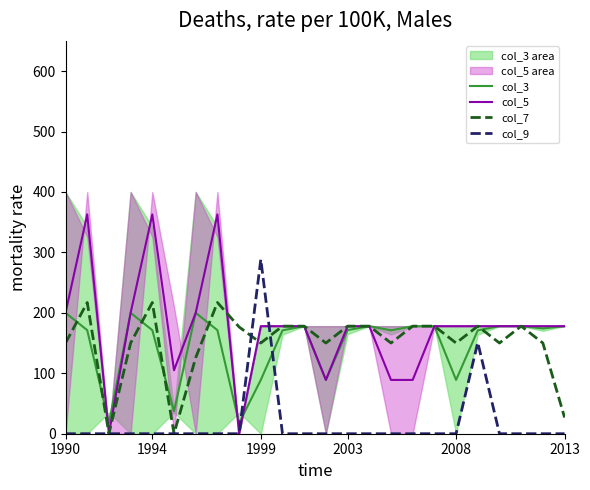

How many values in col_9 are above zero?

2